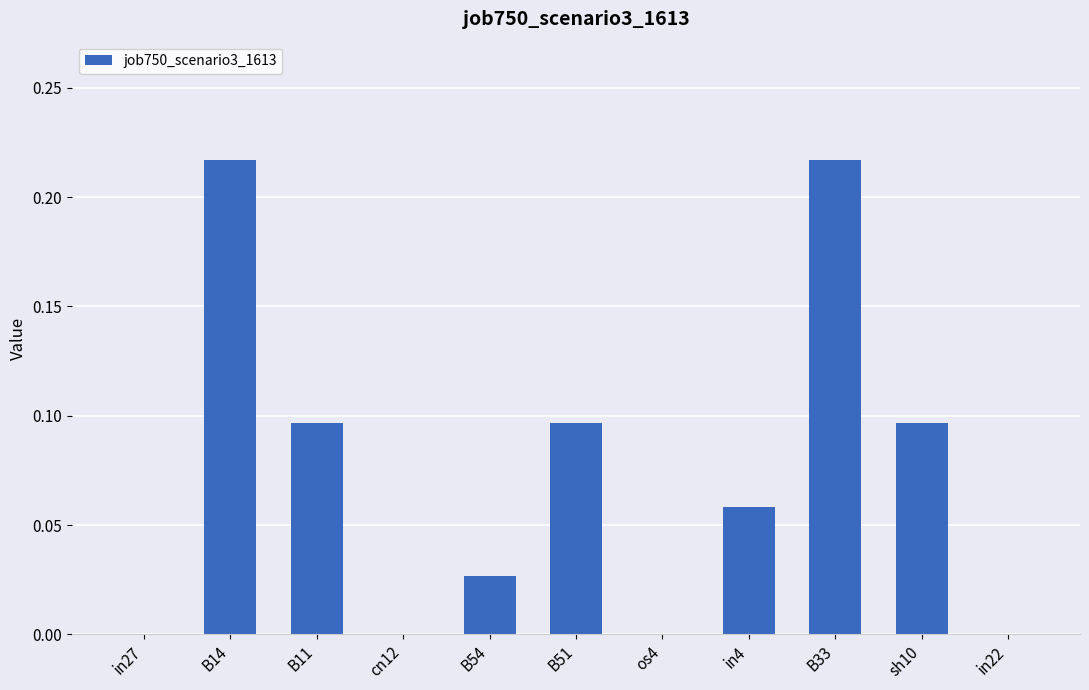

True or false: the data shows 0.0 at B33.

False